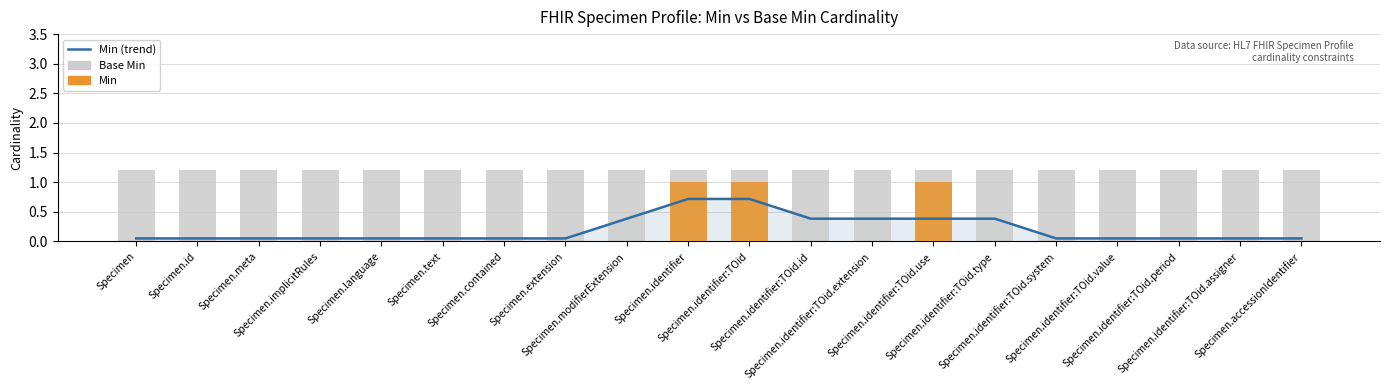

At which category is the sum across all series the highest?

Specimen.identifier